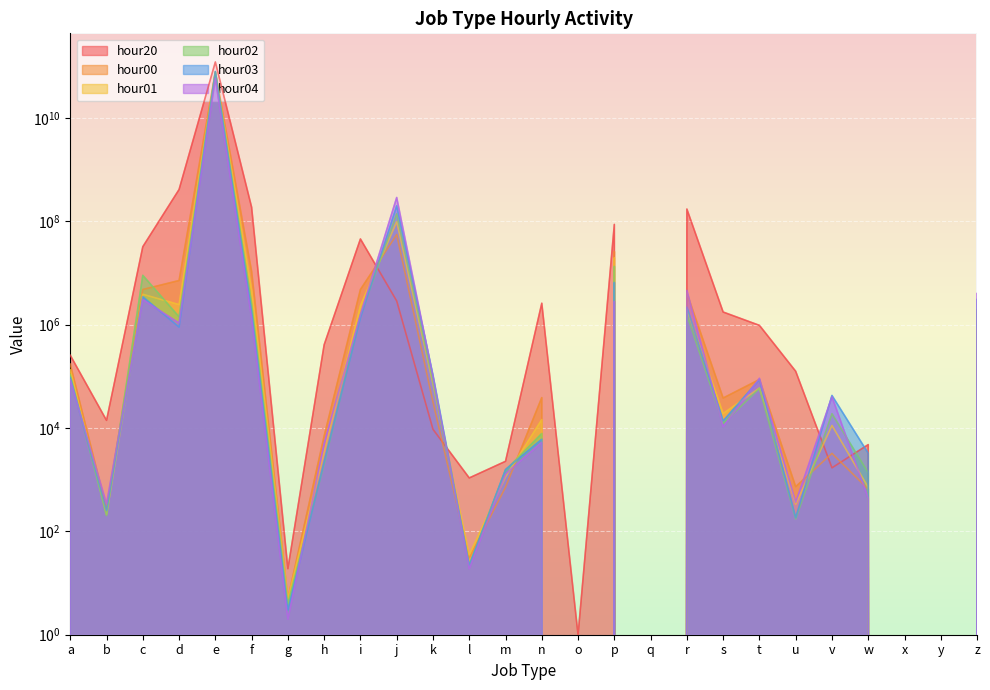

Reading left to right, what are all the values shown in this chart?

hour20: a=256123	b=14065	c=32267313	d=412893526	e=121318352841	f=187749596	g=19	h=408888	i=45558704	j=2875081	k=9451	l=1082	m=2270	n=2600383	o=1	p=87189770	q=0	r=172624184	s=1756856	t=970211	u=125440	v=1698	w=4780	x=0	y=0	z=320540
hour00: a=172346	b=275	c=4796336	d=7151816	e=78466513328	f=10723862	g=5	h=7023	i=4790750	j=55400155	k=31793	l=31	m=717	n=38802	o=0	p=26112763	q=0	r=4114570	s=38077	t=86926	u=734	v=3235	w=655	x=0	y=0	z=288878
hour01: a=133271	b=211	c=3873950	d=2445624	e=76072943867	f=4715981	g=5	h=3403	i=2330030	j=98532553	k=71549	l=35	m=1133	n=14586	o=0	p=19732024	q=0	r=1974005	s=19091	t=59403	u=338	v=11214	w=706	x=0	y=0	z=798072
hour02: a=107233	b=202	c=9008631	d=1418566	e=78155676317	f=2557213	g=4	h=2048	i=1508225	j=139619324	k=81198	l=22	m=1526	n=7838	o=0	p=13437814	q=0	r=1551079	s=12307	t=58414	u=174	v=18896	w=1362	x=0	y=0	z=1953002
hour03: a=95138	b=253	c=3466652	d=896311	e=79419703745	f=1785711	g=3	h=2201	i=1356146	j=199646808	k=106521	l=22	m=1574	n=6063	o=0	p=6563866	q=0	r=2182227	s=13762	t=86433	u=184	v=42669	w=3241	x=0	y=0	z=3074592
hour04: a=85398	b=341	c=3060314	d=1070828	e=58459321494	f=1337137	g=2	h=5044	i=1557282	j=289402633	k=99551	l=19	m=1289	n=5288	o=0	p=2815793	q=0	r=4603291	s=10619	t=91629	u=364	v=40429	w=433	x=0	y=0	z=4008637